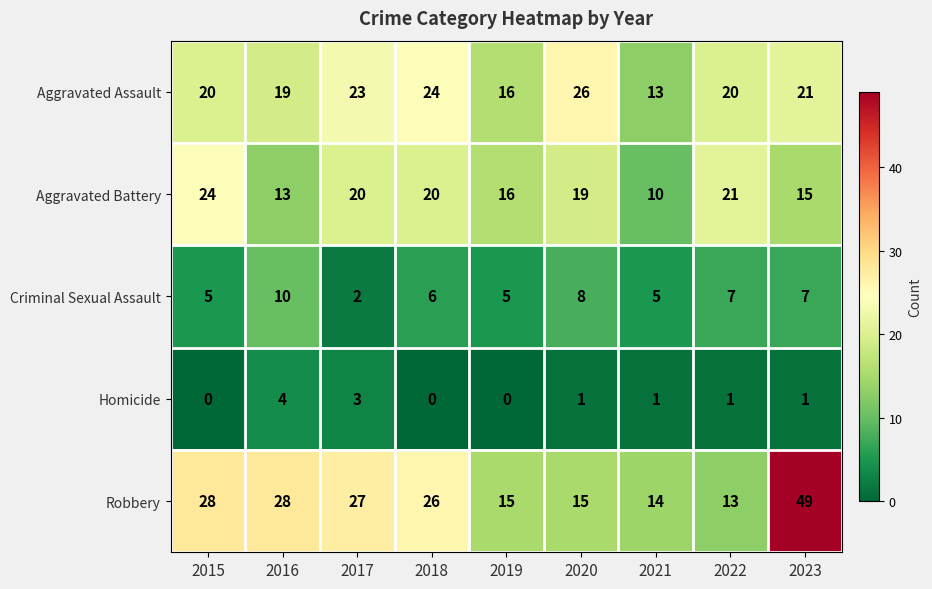

Count the number of categories in the chart.

9